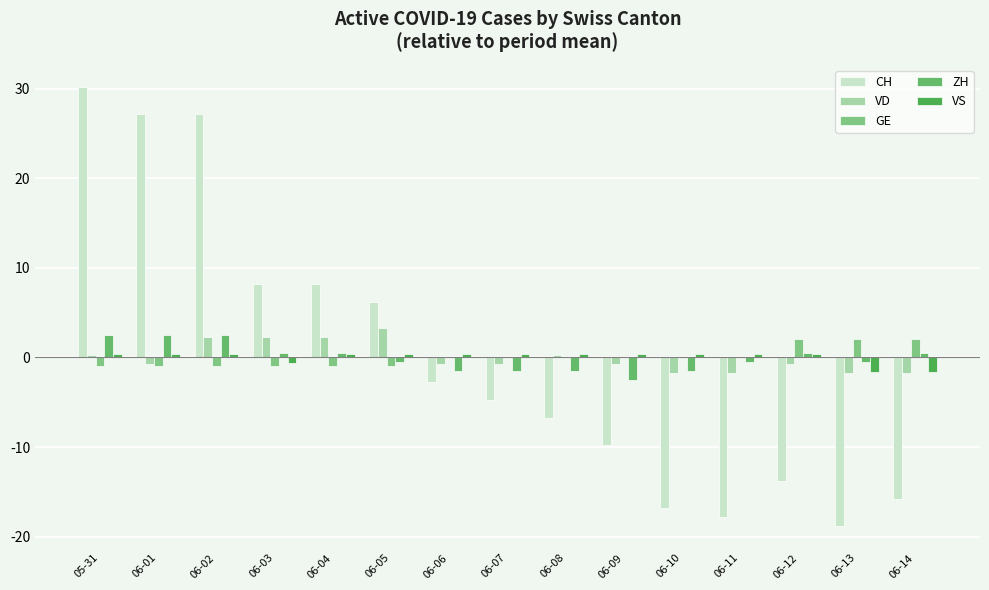

The value of ZH at 06-02 is 2.5. True or false?

True